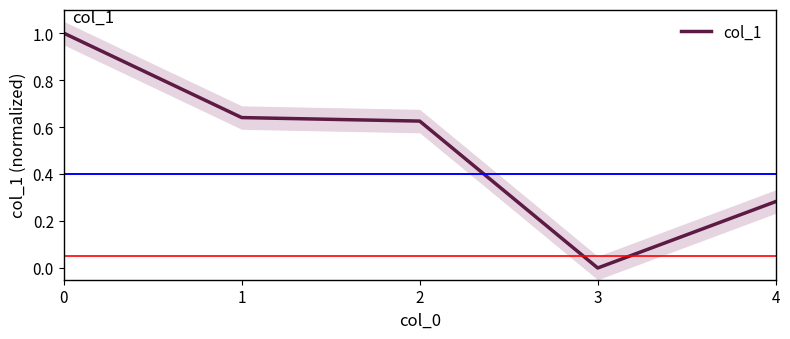

List the labels in order of value, largest first.

0, 1, 2, 4, 3